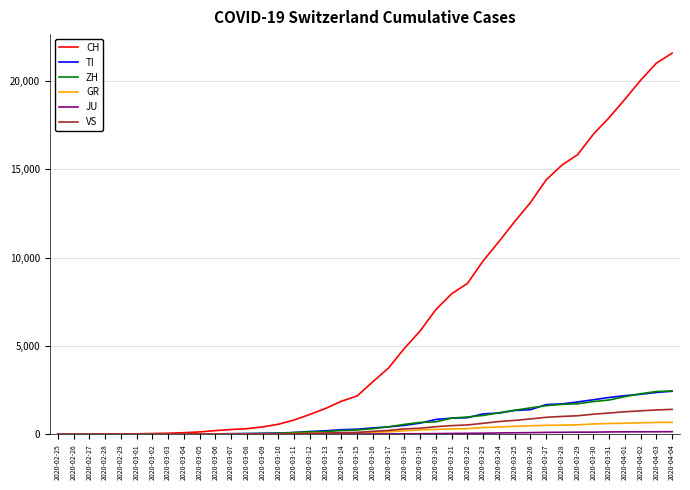

What is the highest value of the GR series?

680